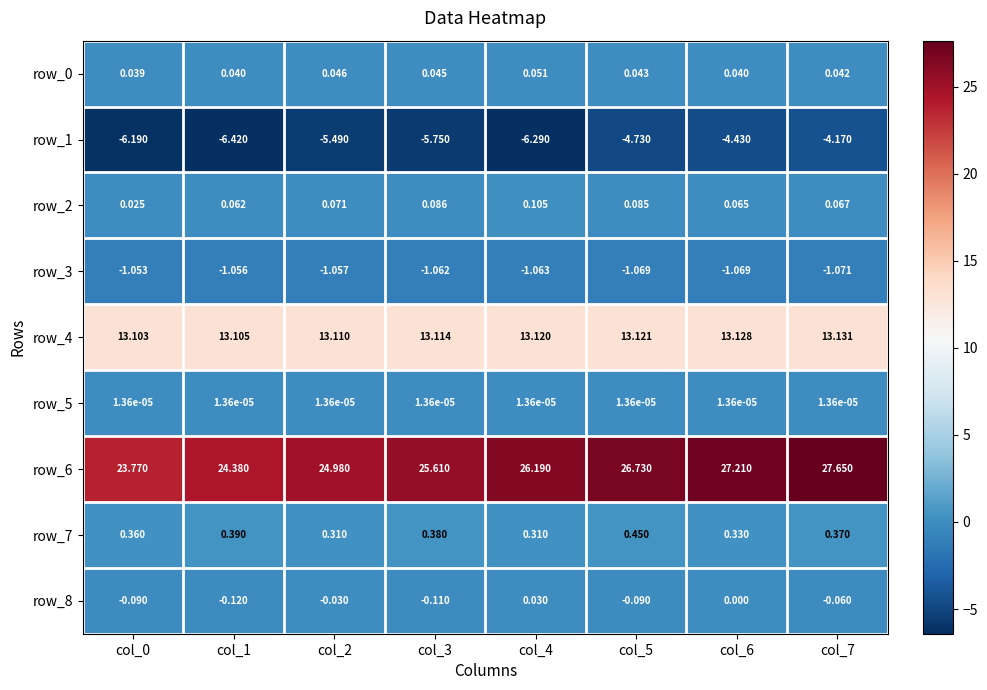

What is the total value across all series at col_2?

31.9